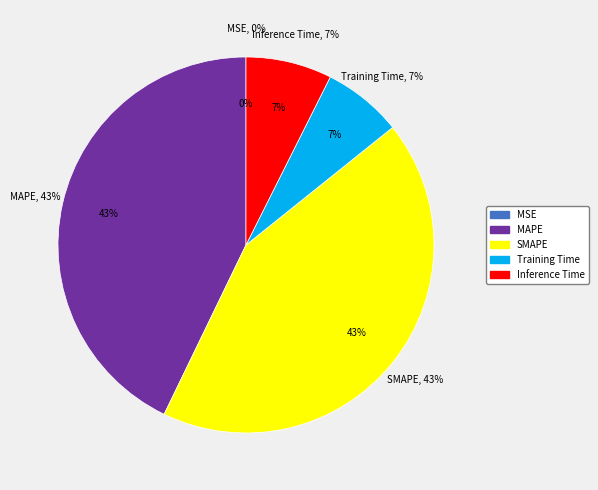

To the nearest percent, what is the combined percentage of MAPE and SMAPE?

86%